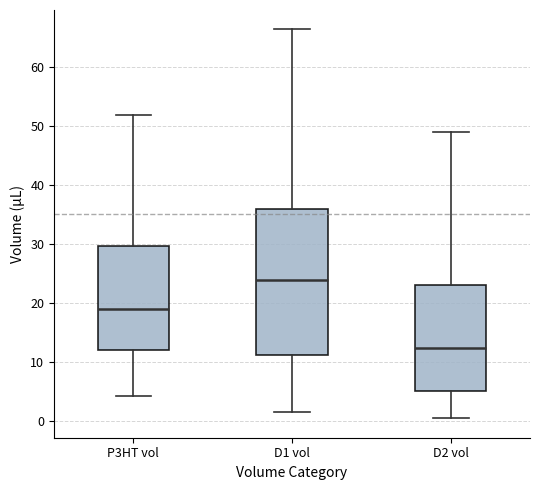

Reading left to right, read every box against the y-axis: the position of its median line, the range the box covers, and the ends of its whiskers. The values are not printed on the chart, so give them approximately, as read against the axis.

P3HT vol: median 19, box 12 to 30, whiskers 4 to 52
D1 vol: median 24, box 11 to 36, whiskers 2 to 66
D2 vol: median 12, box 5 to 23, whiskers 0 to 49